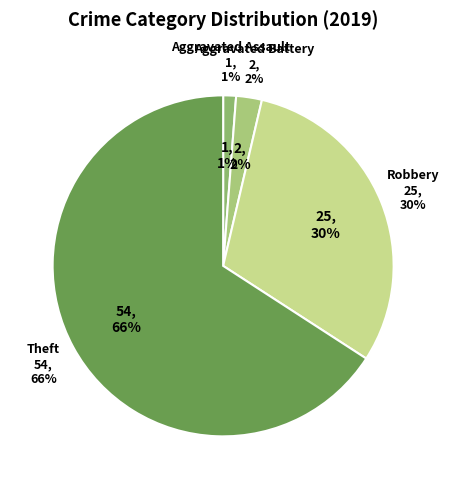

Between Theft and Aggravated Battery, which is larger?

Theft